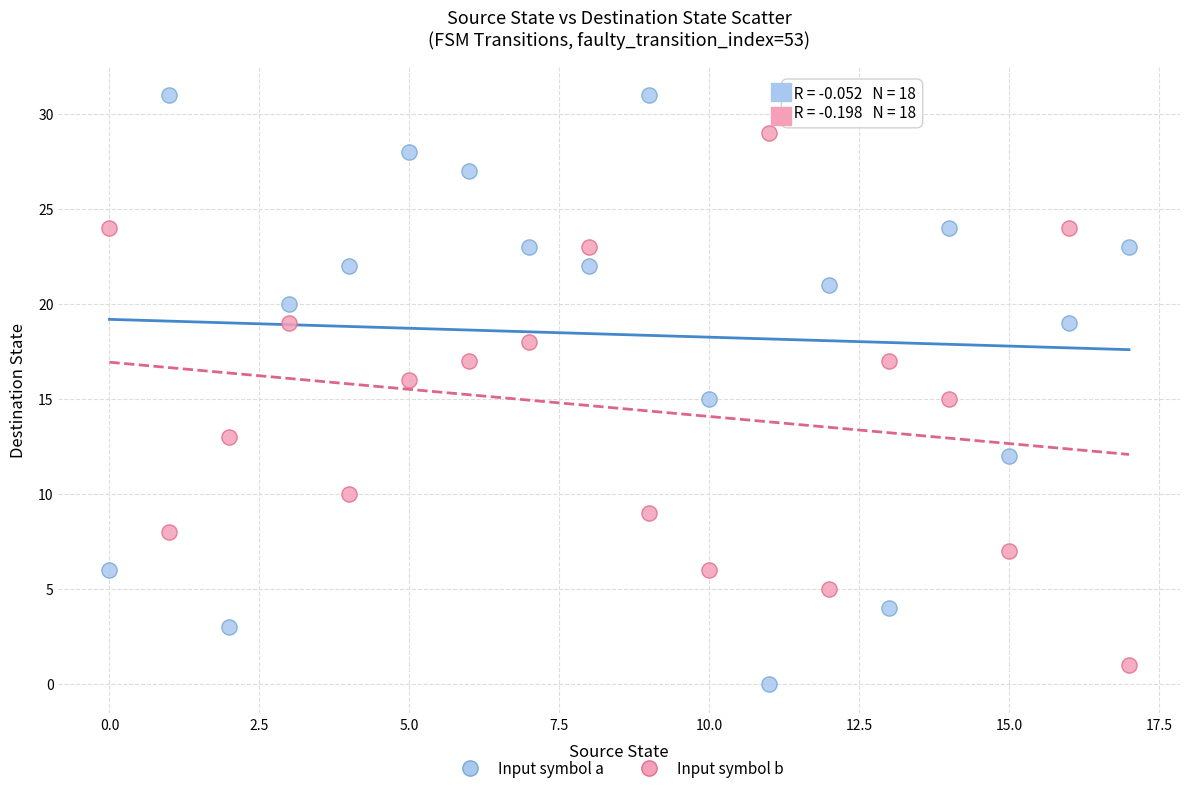

Which series contains the highest Y value?

Input symbol a